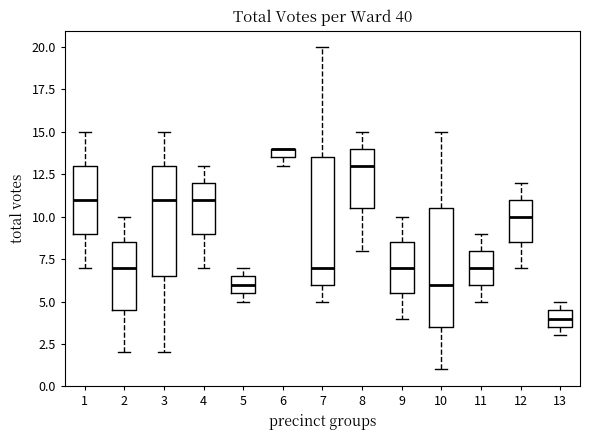

Which box is the tallest, from its lower edge to its upper edge?

7